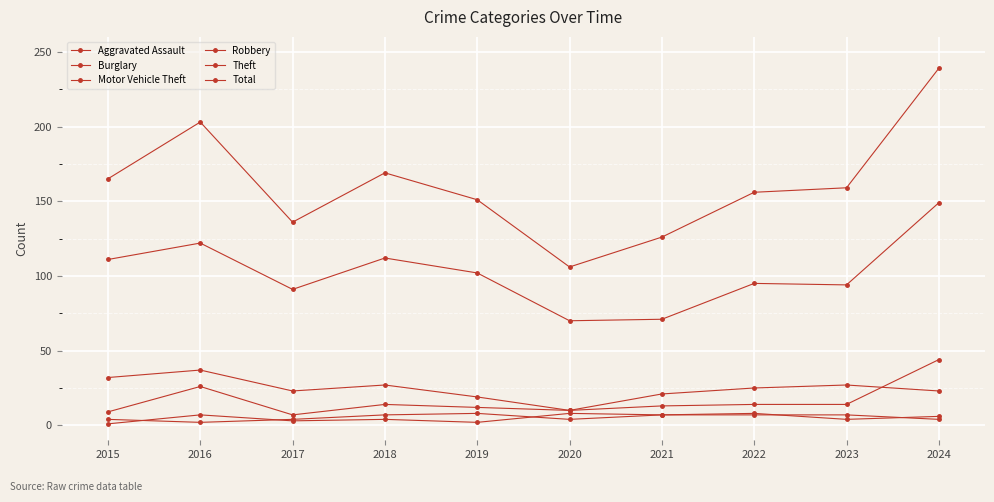

True or false: Theft and Aggravated Assault intersect in this chart.

False